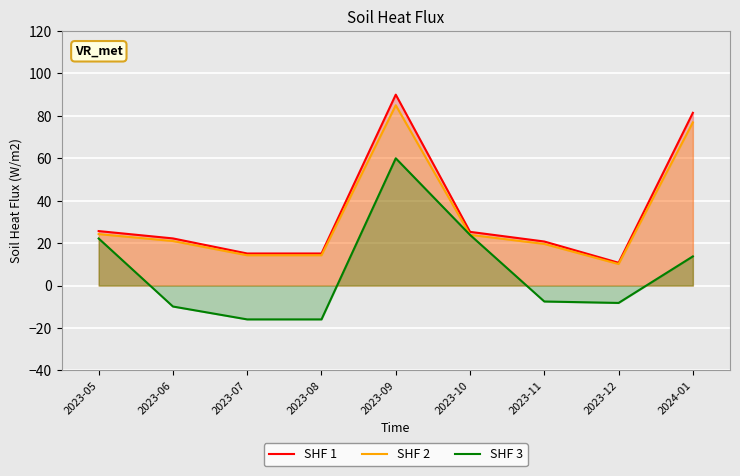

What is the greatest value displayed?

90.0